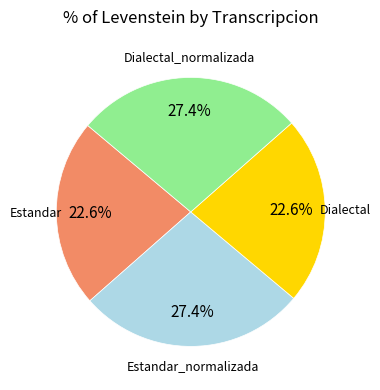

Is there a majority slice in this chart?

No